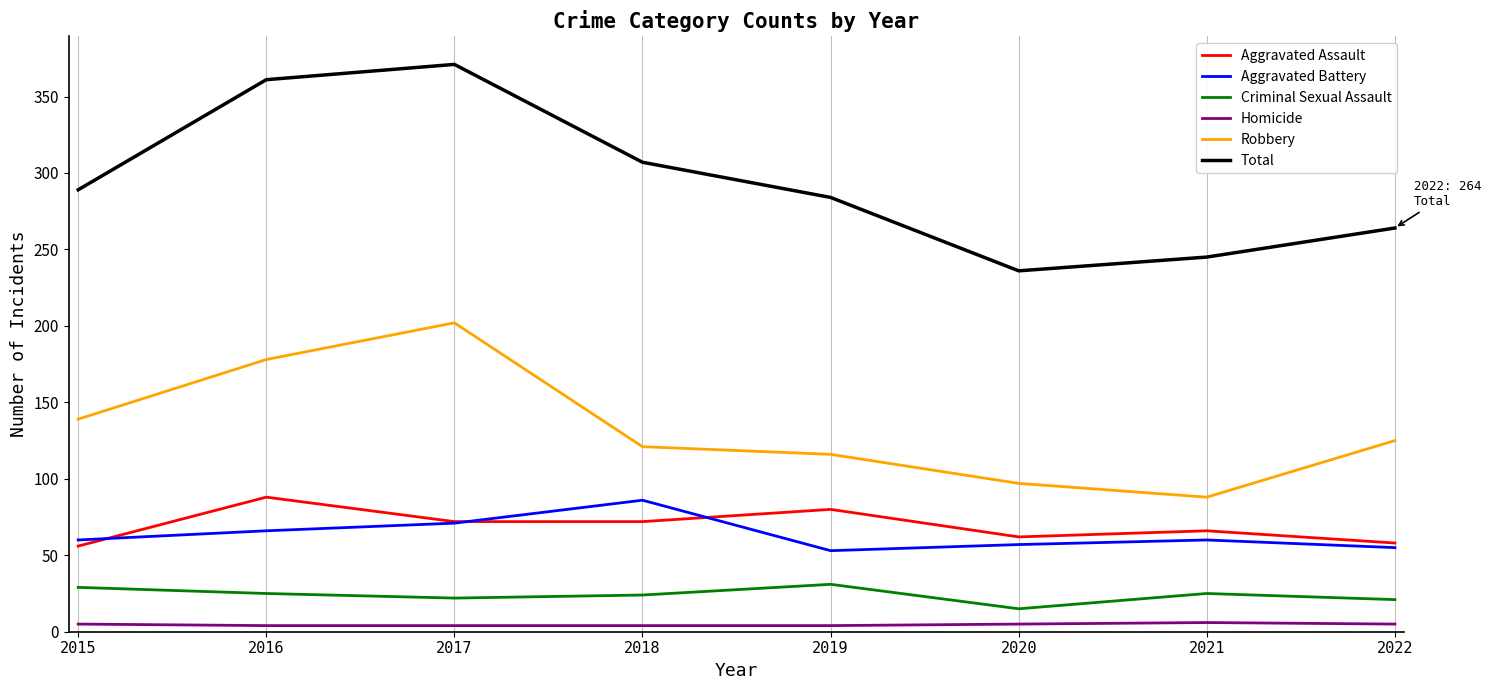

Which series has the widest spread of values?

Total